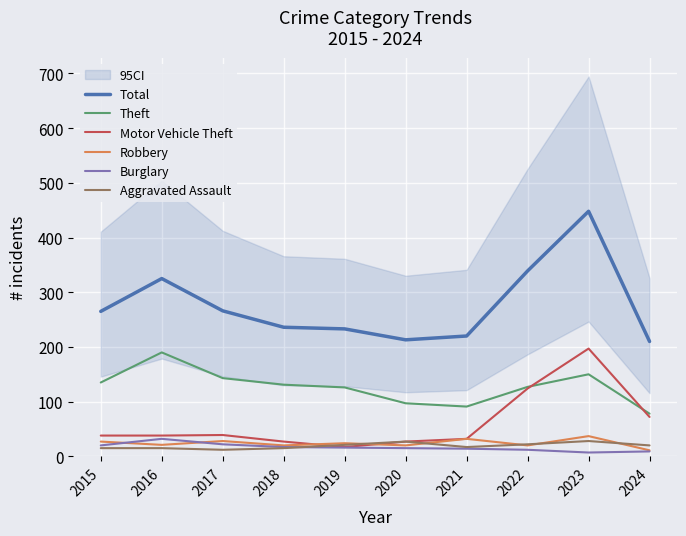

Which has a higher value, 2016 or 2015?

2016